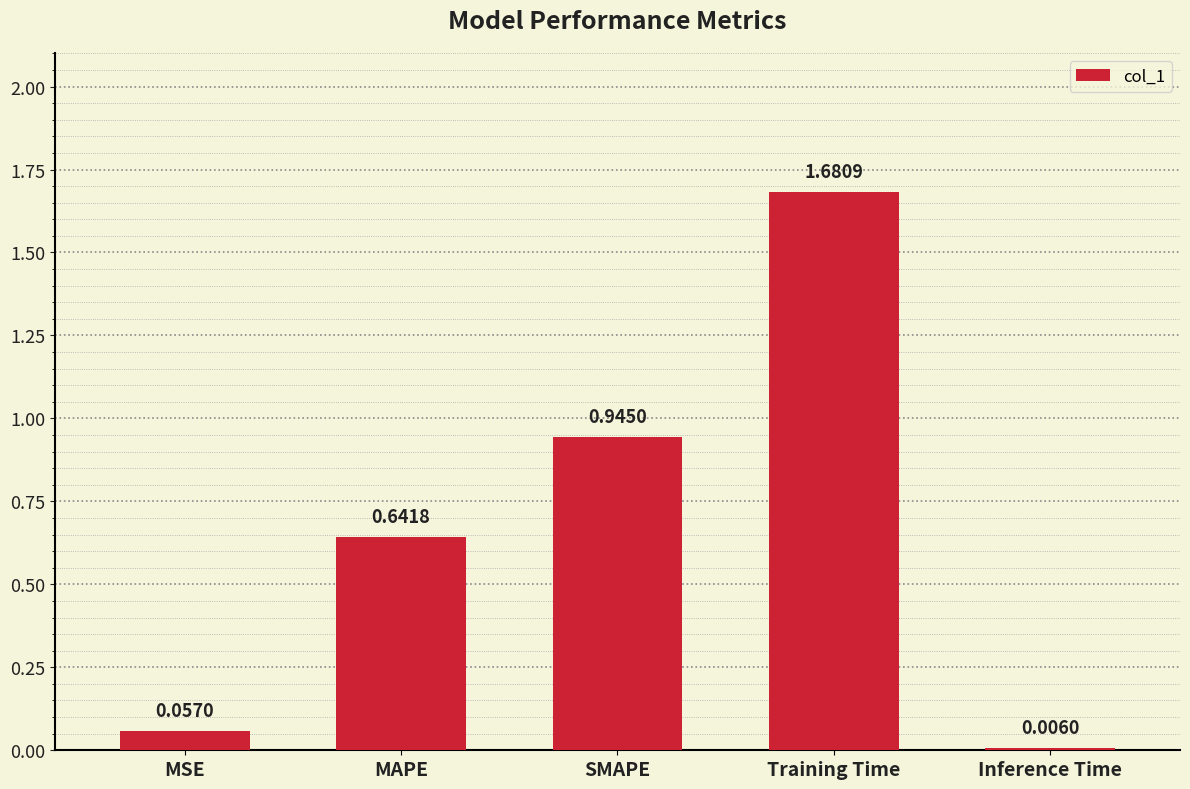

What is the sum of the values at SMAPE and MSE?

1.0